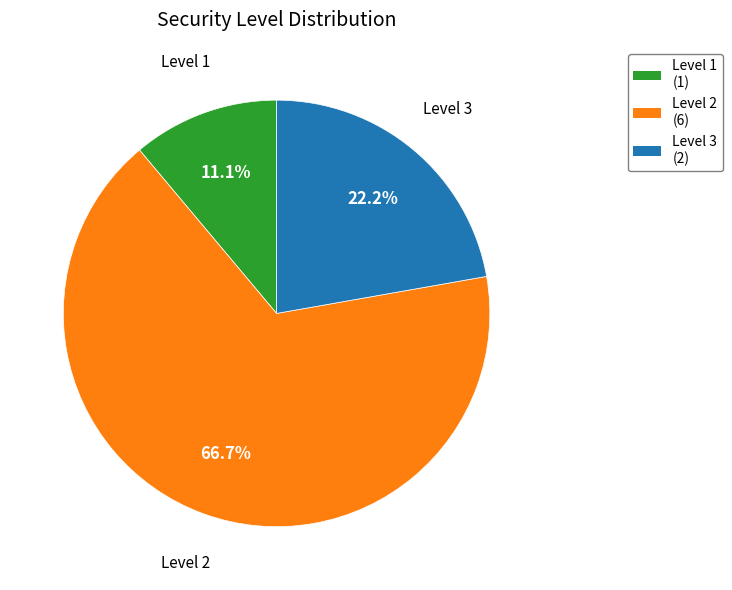

What percentage is NOT represented by Level 2?

33.3%